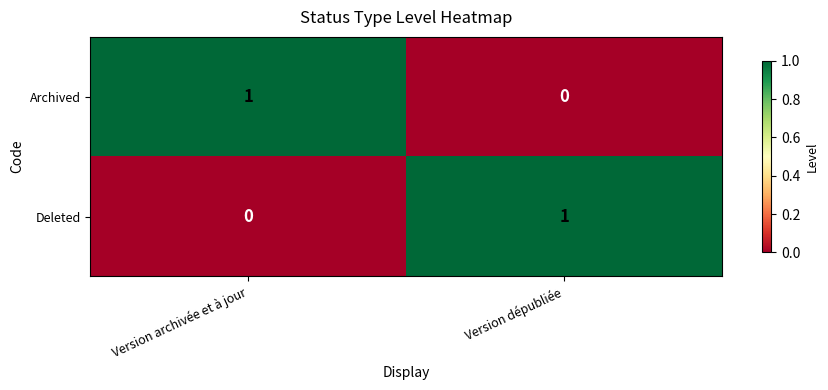

At Version dépubliée, list the series in order from largest to smallest.

Deleted, Archived